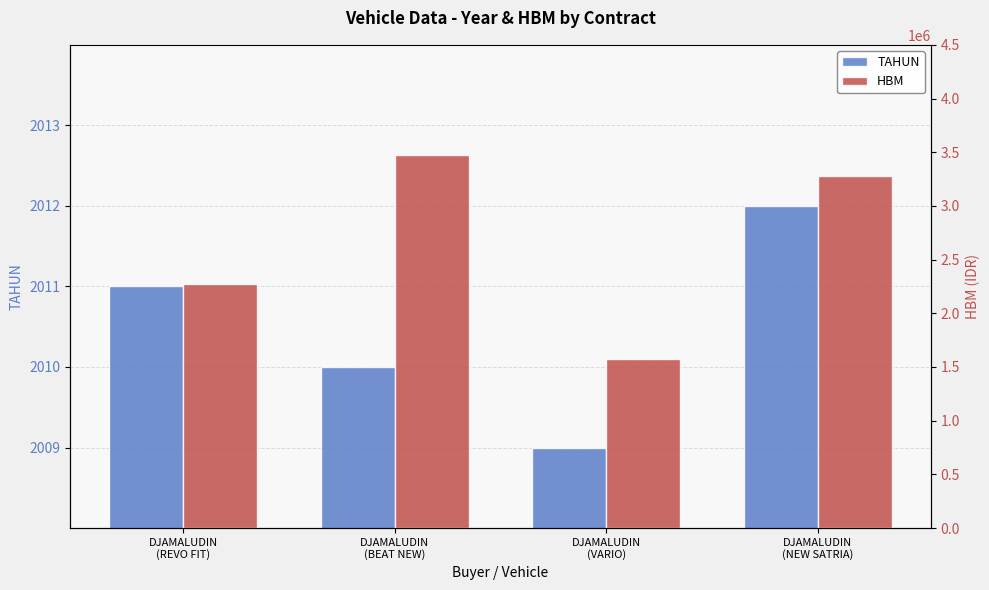

Which series has the largest total across all categories?

HBM